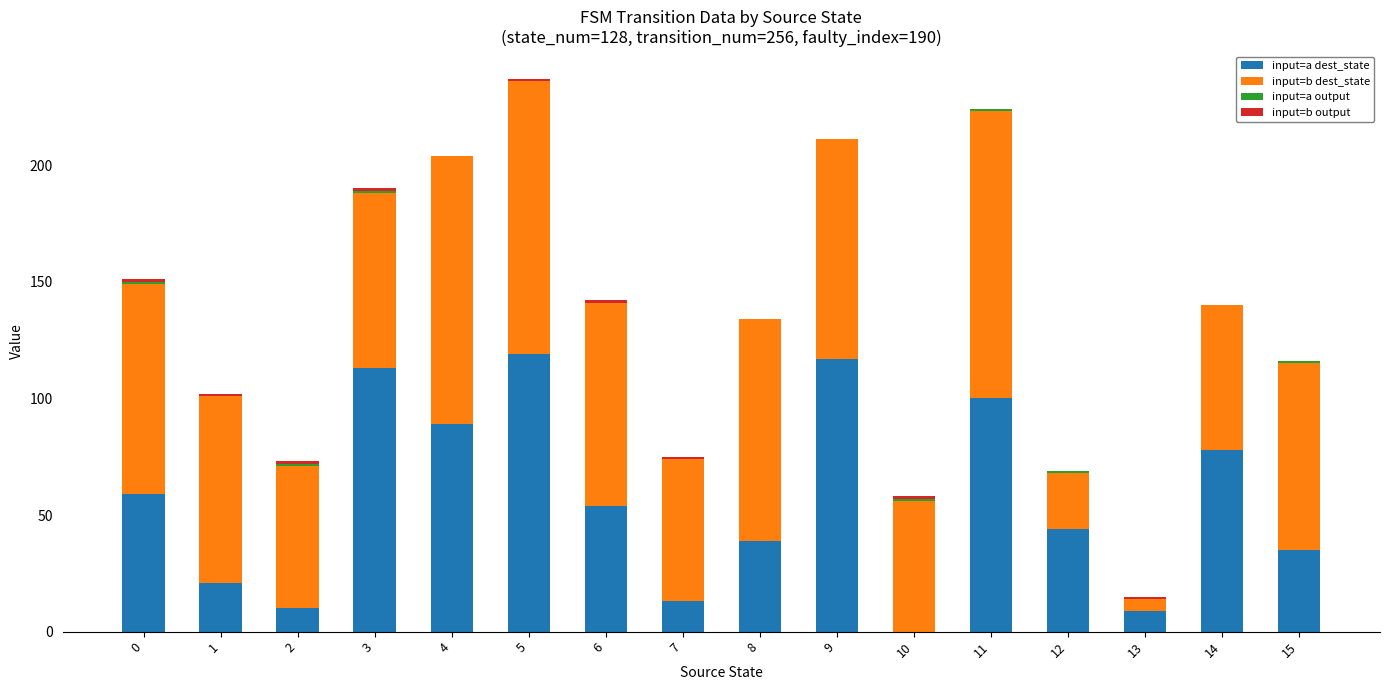

What is the highest value of the input=a dest_state series?

119